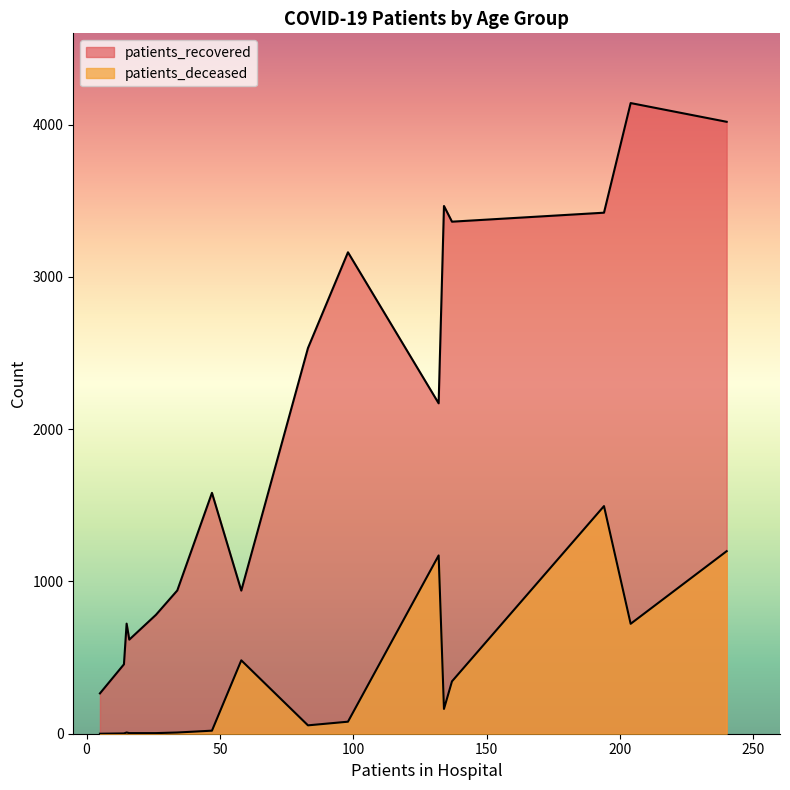

What is the difference between the maximum and minimum values in the patients_deceased series?

1495